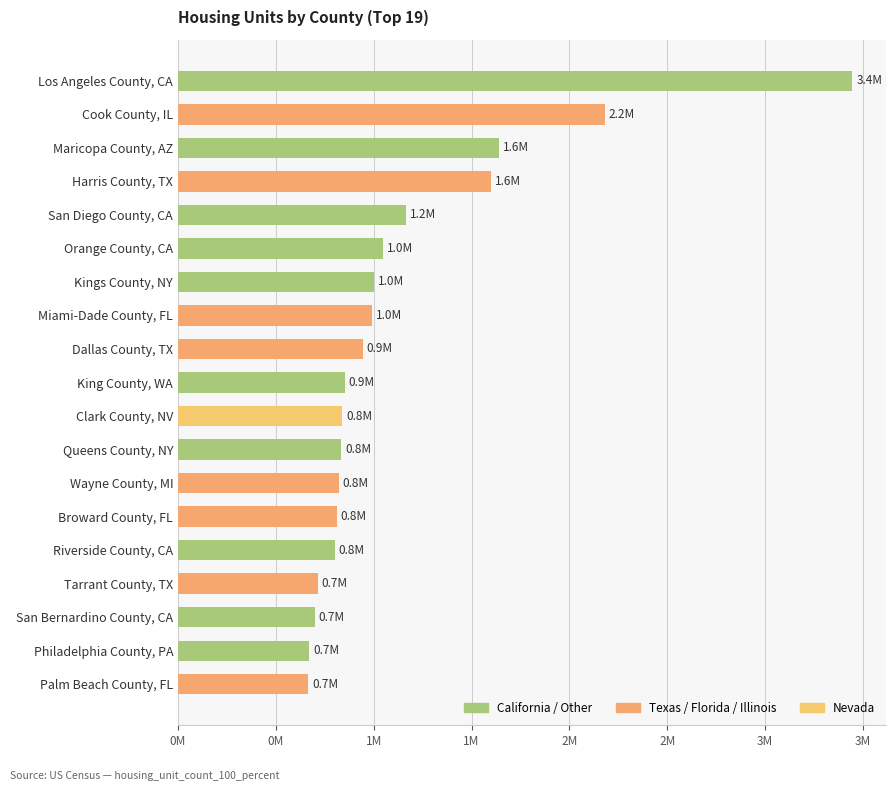

List the labels in order of value, largest first.

Los Angeles County, CA, Cook County, IL, Maricopa County, AZ, Harris County, TX, San Diego County, CA, Orange County, CA, Kings County, NY, Miami-Dade County, FL, Dallas County, TX, King County, WA, Clark County, NV, Queens County, NY, Wayne County, MI, Broward County, FL, Riverside County, CA, Tarrant County, TX, San Bernardino County, CA, Philadelphia County, PA, Palm Beach County, FL